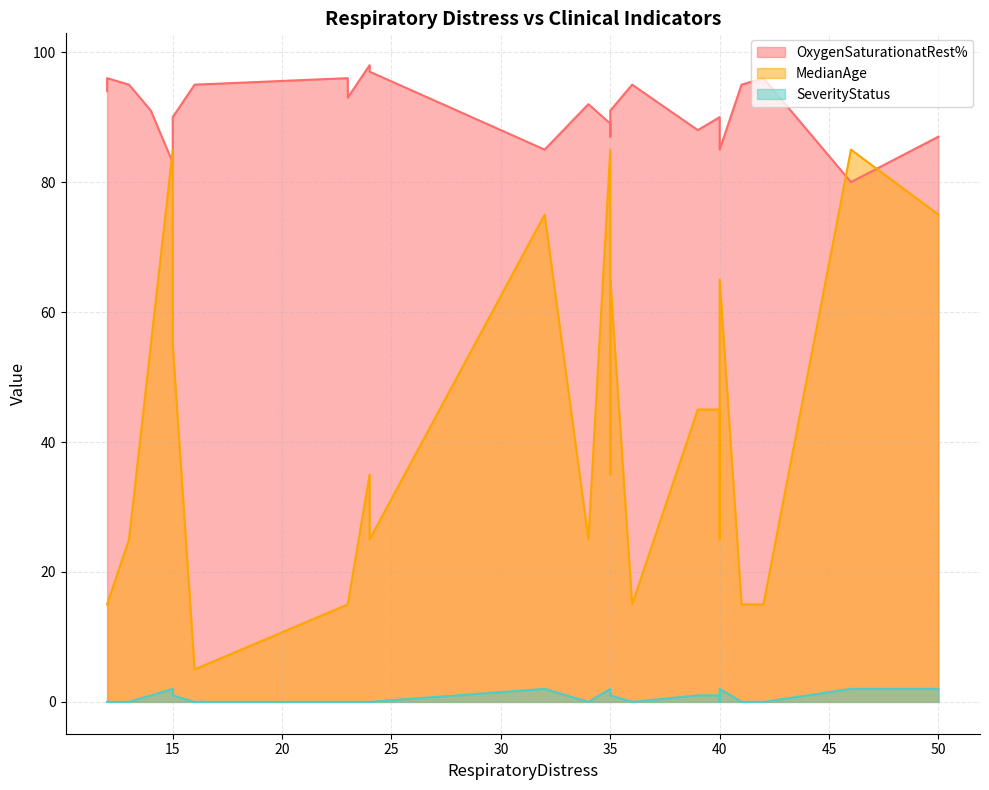

What is the sum of the SeverityStatus values at 50 and 39?

3